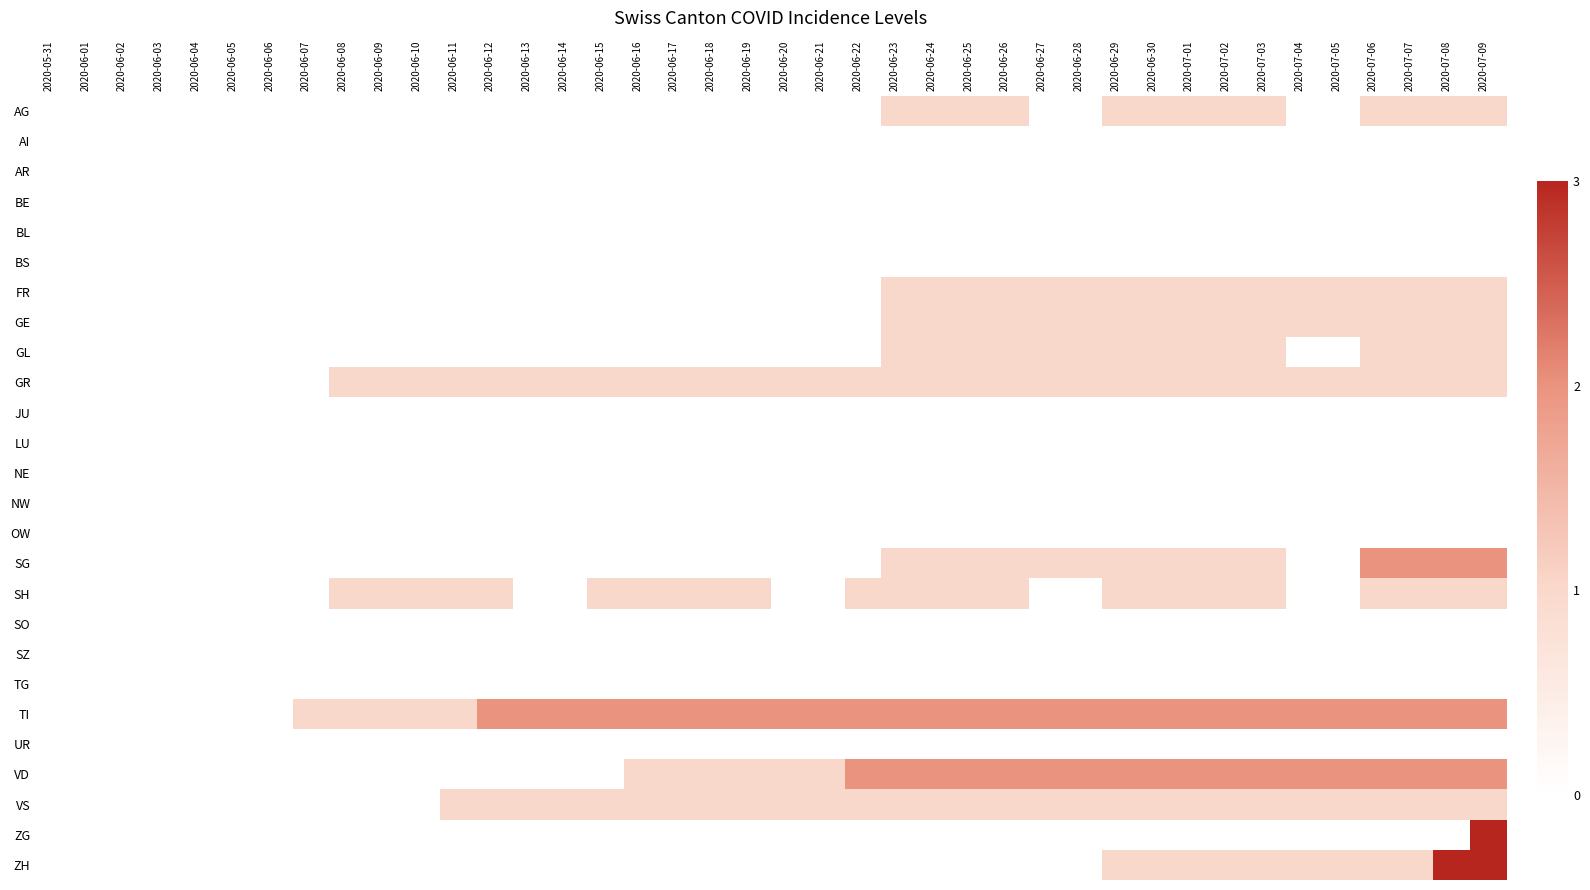

Reading left to right, transcribe all the data shown in this chart.

AG: 2020-05-31=0	2020-06-01=0	2020-06-02=0	2020-06-03=0	2020-06-04=0	2020-06-05=0	2020-06-06=0	2020-06-07=0	2020-06-08=0	2020-06-09=0	2020-06-10=0	2020-06-11=0	2020-06-12=0	2020-06-13=0	2020-06-14=0	2020-06-15=0	2020-06-16=0	2020-06-17=0	2020-06-18=0	2020-06-19=0	2020-06-20=0	2020-06-21=0	2020-06-22=0	2020-06-23=1	2020-06-24=1	2020-06-25=1	2020-06-26=1	2020-06-27=0	2020-06-28=0	2020-06-29=1	2020-06-30=1	2020-07-01=1	2020-07-02=1	2020-07-03=1	2020-07-04=0	2020-07-05=0	2020-07-06=1	2020-07-07=1	2020-07-08=1	2020-07-09=1
AI: 2020-05-31=0	2020-06-01=0	2020-06-02=0	2020-06-03=0	2020-06-04=0	2020-06-05=0	2020-06-06=0	2020-06-07=0	2020-06-08=0	2020-06-09=0	2020-06-10=0	2020-06-11=0	2020-06-12=0	2020-06-13=0	2020-06-14=0	2020-06-15=0	2020-06-16=0	2020-06-17=0	2020-06-18=0	2020-06-19=0	2020-06-20=0	2020-06-21=0	2020-06-22=0	2020-06-23=0	2020-06-24=0	2020-06-25=0	2020-06-26=0	2020-06-27=0	2020-06-28=0	2020-06-29=0	2020-06-30=0	2020-07-01=0	2020-07-02=0	2020-07-03=0	2020-07-04=0	2020-07-05=0	2020-07-06=0	2020-07-07=0	2020-07-08=0	2020-07-09=0
AR: 2020-05-31=0	2020-06-01=0	2020-06-02=0	2020-06-03=0	2020-06-04=0	2020-06-05=0	2020-06-06=0	2020-06-07=0	2020-06-08=0	2020-06-09=0	2020-06-10=0	2020-06-11=0	2020-06-12=0	2020-06-13=0	2020-06-14=0	2020-06-15=0	2020-06-16=0	2020-06-17=0	2020-06-18=0	2020-06-19=0	2020-06-20=0	2020-06-21=0	2020-06-22=0	2020-06-23=0	2020-06-24=0	2020-06-25=0	2020-06-26=0	2020-06-27=0	2020-06-28=0	2020-06-29=0	2020-06-30=0	2020-07-01=0	2020-07-02=0	2020-07-03=0	2020-07-04=0	2020-07-05=0	2020-07-06=0	2020-07-07=0	2020-07-08=0	2020-07-09=0
BE: 2020-05-31=0	2020-06-01=0	2020-06-02=0	2020-06-03=0	2020-06-04=0	2020-06-05=0	2020-06-06=0	2020-06-07=0	2020-06-08=0	2020-06-09=0	2020-06-10=0	2020-06-11=0	2020-06-12=0	2020-06-13=0	2020-06-14=0	2020-06-15=0	2020-06-16=0	2020-06-17=0	2020-06-18=0	2020-06-19=0	2020-06-20=0	2020-06-21=0	2020-06-22=0	2020-06-23=0	2020-06-24=0	2020-06-25=0	2020-06-26=0	2020-06-27=0	2020-06-28=0	2020-06-29=0	2020-06-30=0	2020-07-01=0	2020-07-02=0	2020-07-03=0	2020-07-04=0	2020-07-05=0	2020-07-06=0	2020-07-07=0	2020-07-08=0	2020-07-09=0
BL: 2020-05-31=0	2020-06-01=0	2020-06-02=0	2020-06-03=0	2020-06-04=0	2020-06-05=0	2020-06-06=0	2020-06-07=0	2020-06-08=0	2020-06-09=0	2020-06-10=0	2020-06-11=0	2020-06-12=0	2020-06-13=0	2020-06-14=0	2020-06-15=0	2020-06-16=0	2020-06-17=0	2020-06-18=0	2020-06-19=0	2020-06-20=0	2020-06-21=0	2020-06-22=0	2020-06-23=0	2020-06-24=0	2020-06-25=0	2020-06-26=0	2020-06-27=0	2020-06-28=0	2020-06-29=0	2020-06-30=0	2020-07-01=0	2020-07-02=0	2020-07-03=0	2020-07-04=0	2020-07-05=0	2020-07-06=0	2020-07-07=0	2020-07-08=0	2020-07-09=0
BS: 2020-05-31=0	2020-06-01=0	2020-06-02=0	2020-06-03=0	2020-06-04=0	2020-06-05=0	2020-06-06=0	2020-06-07=0	2020-06-08=0	2020-06-09=0	2020-06-10=0	2020-06-11=0	2020-06-12=0	2020-06-13=0	2020-06-14=0	2020-06-15=0	2020-06-16=0	2020-06-17=0	2020-06-18=0	2020-06-19=0	2020-06-20=0	2020-06-21=0	2020-06-22=0	2020-06-23=0	2020-06-24=0	2020-06-25=0	2020-06-26=0	2020-06-27=0	2020-06-28=0	2020-06-29=0	2020-06-30=0	2020-07-01=0	2020-07-02=0	2020-07-03=0	2020-07-04=0	2020-07-05=0	2020-07-06=0	2020-07-07=0	2020-07-08=0	2020-07-09=0
FR: 2020-05-31=0	2020-06-01=0	2020-06-02=0	2020-06-03=0	2020-06-04=0	2020-06-05=0	2020-06-06=0	2020-06-07=0	2020-06-08=0	2020-06-09=0	2020-06-10=0	2020-06-11=0	2020-06-12=0	2020-06-13=0	2020-06-14=0	2020-06-15=0	2020-06-16=0	2020-06-17=0	2020-06-18=0	2020-06-19=0	2020-06-20=0	2020-06-21=0	2020-06-22=0	2020-06-23=1	2020-06-24=1	2020-06-25=1	2020-06-26=1	2020-06-27=1	2020-06-28=1	2020-06-29=1	2020-06-30=1	2020-07-01=1	2020-07-02=1	2020-07-03=1	2020-07-04=1	2020-07-05=1	2020-07-06=1	2020-07-07=1	2020-07-08=1	2020-07-09=1
GE: 2020-05-31=0	2020-06-01=0	2020-06-02=0	2020-06-03=0	2020-06-04=0	2020-06-05=0	2020-06-06=0	2020-06-07=0	2020-06-08=0	2020-06-09=0	2020-06-10=0	2020-06-11=0	2020-06-12=0	2020-06-13=0	2020-06-14=0	2020-06-15=0	2020-06-16=0	2020-06-17=0	2020-06-18=0	2020-06-19=0	2020-06-20=0	2020-06-21=0	2020-06-22=0	2020-06-23=1	2020-06-24=1	2020-06-25=1	2020-06-26=1	2020-06-27=1	2020-06-28=1	2020-06-29=1	2020-06-30=1	2020-07-01=1	2020-07-02=1	2020-07-03=1	2020-07-04=1	2020-07-05=1	2020-07-06=1	2020-07-07=1	2020-07-08=1	2020-07-09=1
GL: 2020-05-31=0	2020-06-01=0	2020-06-02=0	2020-06-03=0	2020-06-04=0	2020-06-05=0	2020-06-06=0	2020-06-07=0	2020-06-08=0	2020-06-09=0	2020-06-10=0	2020-06-11=0	2020-06-12=0	2020-06-13=0	2020-06-14=0	2020-06-15=0	2020-06-16=0	2020-06-17=0	2020-06-18=0	2020-06-19=0	2020-06-20=0	2020-06-21=0	2020-06-22=0	2020-06-23=1	2020-06-24=1	2020-06-25=1	2020-06-26=1	2020-06-27=1	2020-06-28=1	2020-06-29=1	2020-06-30=1	2020-07-01=1	2020-07-02=1	2020-07-03=1	2020-07-04=0	2020-07-05=0	2020-07-06=1	2020-07-07=1	2020-07-08=1	2020-07-09=1
GR: 2020-05-31=0	2020-06-01=0	2020-06-02=0	2020-06-03=0	2020-06-04=0	2020-06-05=0	2020-06-06=0	2020-06-07=0	2020-06-08=1	2020-06-09=1	2020-06-10=1	2020-06-11=1	2020-06-12=1	2020-06-13=1	2020-06-14=1	2020-06-15=1	2020-06-16=1	2020-06-17=1	2020-06-18=1	2020-06-19=1	2020-06-20=1	2020-06-21=1	2020-06-22=1	2020-06-23=1	2020-06-24=1	2020-06-25=1	2020-06-26=1	2020-06-27=1	2020-06-28=1	2020-06-29=1	2020-06-30=1	2020-07-01=1	2020-07-02=1	2020-07-03=1	2020-07-04=1	2020-07-05=1	2020-07-06=1	2020-07-07=1	2020-07-08=1	2020-07-09=1
JU: 2020-05-31=0	2020-06-01=0	2020-06-02=0	2020-06-03=0	2020-06-04=0	2020-06-05=0	2020-06-06=0	2020-06-07=0	2020-06-08=0	2020-06-09=0	2020-06-10=0	2020-06-11=0	2020-06-12=0	2020-06-13=0	2020-06-14=0	2020-06-15=0	2020-06-16=0	2020-06-17=0	2020-06-18=0	2020-06-19=0	2020-06-20=0	2020-06-21=0	2020-06-22=0	2020-06-23=0	2020-06-24=0	2020-06-25=0	2020-06-26=0	2020-06-27=0	2020-06-28=0	2020-06-29=0	2020-06-30=0	2020-07-01=0	2020-07-02=0	2020-07-03=0	2020-07-04=0	2020-07-05=0	2020-07-06=0	2020-07-07=0	2020-07-08=0	2020-07-09=0
LU: 2020-05-31=0	2020-06-01=0	2020-06-02=0	2020-06-03=0	2020-06-04=0	2020-06-05=0	2020-06-06=0	2020-06-07=0	2020-06-08=0	2020-06-09=0	2020-06-10=0	2020-06-11=0	2020-06-12=0	2020-06-13=0	2020-06-14=0	2020-06-15=0	2020-06-16=0	2020-06-17=0	2020-06-18=0	2020-06-19=0	2020-06-20=0	2020-06-21=0	2020-06-22=0	2020-06-23=0	2020-06-24=0	2020-06-25=0	2020-06-26=0	2020-06-27=0	2020-06-28=0	2020-06-29=0	2020-06-30=0	2020-07-01=0	2020-07-02=0	2020-07-03=0	2020-07-04=0	2020-07-05=0	2020-07-06=0	2020-07-07=0	2020-07-08=0	2020-07-09=0
NE: 2020-05-31=0	2020-06-01=0	2020-06-02=0	2020-06-03=0	2020-06-04=0	2020-06-05=0	2020-06-06=0	2020-06-07=0	2020-06-08=0	2020-06-09=0	2020-06-10=0	2020-06-11=0	2020-06-12=0	2020-06-13=0	2020-06-14=0	2020-06-15=0	2020-06-16=0	2020-06-17=0	2020-06-18=0	2020-06-19=0	2020-06-20=0	2020-06-21=0	2020-06-22=0	2020-06-23=0	2020-06-24=0	2020-06-25=0	2020-06-26=0	2020-06-27=0	2020-06-28=0	2020-06-29=0	2020-06-30=0	2020-07-01=0	2020-07-02=0	2020-07-03=0	2020-07-04=0	2020-07-05=0	2020-07-06=0	2020-07-07=0	2020-07-08=0	2020-07-09=0
NW: 2020-05-31=0	2020-06-01=0	2020-06-02=0	2020-06-03=0	2020-06-04=0	2020-06-05=0	2020-06-06=0	2020-06-07=0	2020-06-08=0	2020-06-09=0	2020-06-10=0	2020-06-11=0	2020-06-12=0	2020-06-13=0	2020-06-14=0	2020-06-15=0	2020-06-16=0	2020-06-17=0	2020-06-18=0	2020-06-19=0	2020-06-20=0	2020-06-21=0	2020-06-22=0	2020-06-23=0	2020-06-24=0	2020-06-25=0	2020-06-26=0	2020-06-27=0	2020-06-28=0	2020-06-29=0	2020-06-30=0	2020-07-01=0	2020-07-02=0	2020-07-03=0	2020-07-04=0	2020-07-05=0	2020-07-06=0	2020-07-07=0	2020-07-08=0	2020-07-09=0
OW: 2020-05-31=0	2020-06-01=0	2020-06-02=0	2020-06-03=0	2020-06-04=0	2020-06-05=0	2020-06-06=0	2020-06-07=0	2020-06-08=0	2020-06-09=0	2020-06-10=0	2020-06-11=0	2020-06-12=0	2020-06-13=0	2020-06-14=0	2020-06-15=0	2020-06-16=0	2020-06-17=0	2020-06-18=0	2020-06-19=0	2020-06-20=0	2020-06-21=0	2020-06-22=0	2020-06-23=0	2020-06-24=0	2020-06-25=0	2020-06-26=0	2020-06-27=0	2020-06-28=0	2020-06-29=0	2020-06-30=0	2020-07-01=0	2020-07-02=0	2020-07-03=0	2020-07-04=0	2020-07-05=0	2020-07-06=0	2020-07-07=0	2020-07-08=0	2020-07-09=0
SG: 2020-05-31=0	2020-06-01=0	2020-06-02=0	2020-06-03=0	2020-06-04=0	2020-06-05=0	2020-06-06=0	2020-06-07=0	2020-06-08=0	2020-06-09=0	2020-06-10=0	2020-06-11=0	2020-06-12=0	2020-06-13=0	2020-06-14=0	2020-06-15=0	2020-06-16=0	2020-06-17=0	2020-06-18=0	2020-06-19=0	2020-06-20=0	2020-06-21=0	2020-06-22=0	2020-06-23=1	2020-06-24=1	2020-06-25=1	2020-06-26=1	2020-06-27=1	2020-06-28=1	2020-06-29=1	2020-06-30=1	2020-07-01=1	2020-07-02=1	2020-07-03=1	2020-07-04=0	2020-07-05=0	2020-07-06=2	2020-07-07=2	2020-07-08=2	2020-07-09=2
SH: 2020-05-31=0	2020-06-01=0	2020-06-02=0	2020-06-03=0	2020-06-04=0	2020-06-05=0	2020-06-06=0	2020-06-07=0	2020-06-08=1	2020-06-09=1	2020-06-10=1	2020-06-11=1	2020-06-12=1	2020-06-13=0	2020-06-14=0	2020-06-15=1	2020-06-16=1	2020-06-17=1	2020-06-18=1	2020-06-19=1	2020-06-20=0	2020-06-21=0	2020-06-22=1	2020-06-23=1	2020-06-24=1	2020-06-25=1	2020-06-26=1	2020-06-27=0	2020-06-28=0	2020-06-29=1	2020-06-30=1	2020-07-01=1	2020-07-02=1	2020-07-03=1	2020-07-04=0	2020-07-05=0	2020-07-06=1	2020-07-07=1	2020-07-08=1	2020-07-09=1
SO: 2020-05-31=0	2020-06-01=0	2020-06-02=0	2020-06-03=0	2020-06-04=0	2020-06-05=0	2020-06-06=0	2020-06-07=0	2020-06-08=0	2020-06-09=0	2020-06-10=0	2020-06-11=0	2020-06-12=0	2020-06-13=0	2020-06-14=0	2020-06-15=0	2020-06-16=0	2020-06-17=0	2020-06-18=0	2020-06-19=0	2020-06-20=0	2020-06-21=0	2020-06-22=0	2020-06-23=0	2020-06-24=0	2020-06-25=0	2020-06-26=0	2020-06-27=0	2020-06-28=0	2020-06-29=0	2020-06-30=0	2020-07-01=0	2020-07-02=0	2020-07-03=0	2020-07-04=0	2020-07-05=0	2020-07-06=0	2020-07-07=0	2020-07-08=0	2020-07-09=0
SZ: 2020-05-31=0	2020-06-01=0	2020-06-02=0	2020-06-03=0	2020-06-04=0	2020-06-05=0	2020-06-06=0	2020-06-07=0	2020-06-08=0	2020-06-09=0	2020-06-10=0	2020-06-11=0	2020-06-12=0	2020-06-13=0	2020-06-14=0	2020-06-15=0	2020-06-16=0	2020-06-17=0	2020-06-18=0	2020-06-19=0	2020-06-20=0	2020-06-21=0	2020-06-22=0	2020-06-23=0	2020-06-24=0	2020-06-25=0	2020-06-26=0	2020-06-27=0	2020-06-28=0	2020-06-29=0	2020-06-30=0	2020-07-01=0	2020-07-02=0	2020-07-03=0	2020-07-04=0	2020-07-05=0	2020-07-06=0	2020-07-07=0	2020-07-08=0	2020-07-09=0
TG: 2020-05-31=0	2020-06-01=0	2020-06-02=0	2020-06-03=0	2020-06-04=0	2020-06-05=0	2020-06-06=0	2020-06-07=0	2020-06-08=0	2020-06-09=0	2020-06-10=0	2020-06-11=0	2020-06-12=0	2020-06-13=0	2020-06-14=0	2020-06-15=0	2020-06-16=0	2020-06-17=0	2020-06-18=0	2020-06-19=0	2020-06-20=0	2020-06-21=0	2020-06-22=0	2020-06-23=0	2020-06-24=0	2020-06-25=0	2020-06-26=0	2020-06-27=0	2020-06-28=0	2020-06-29=0	2020-06-30=0	2020-07-01=0	2020-07-02=0	2020-07-03=0	2020-07-04=0	2020-07-05=0	2020-07-06=0	2020-07-07=0	2020-07-08=0	2020-07-09=0
TI: 2020-05-31=0	2020-06-01=0	2020-06-02=0	2020-06-03=0	2020-06-04=0	2020-06-05=0	2020-06-06=0	2020-06-07=1	2020-06-08=1	2020-06-09=1	2020-06-10=1	2020-06-11=1	2020-06-12=2	2020-06-13=2	2020-06-14=2	2020-06-15=2	2020-06-16=2	2020-06-17=2	2020-06-18=2	2020-06-19=2	2020-06-20=2	2020-06-21=2	2020-06-22=2	2020-06-23=2	2020-06-24=2	2020-06-25=2	2020-06-26=2	2020-06-27=2	2020-06-28=2	2020-06-29=2	2020-06-30=2	2020-07-01=2	2020-07-02=2	2020-07-03=2	2020-07-04=2	2020-07-05=2	2020-07-06=2	2020-07-07=2	2020-07-08=2	2020-07-09=2
UR: 2020-05-31=0	2020-06-01=0	2020-06-02=0	2020-06-03=0	2020-06-04=0	2020-06-05=0	2020-06-06=0	2020-06-07=0	2020-06-08=0	2020-06-09=0	2020-06-10=0	2020-06-11=0	2020-06-12=0	2020-06-13=0	2020-06-14=0	2020-06-15=0	2020-06-16=0	2020-06-17=0	2020-06-18=0	2020-06-19=0	2020-06-20=0	2020-06-21=0	2020-06-22=0	2020-06-23=0	2020-06-24=0	2020-06-25=0	2020-06-26=0	2020-06-27=0	2020-06-28=0	2020-06-29=0	2020-06-30=0	2020-07-01=0	2020-07-02=0	2020-07-03=0	2020-07-04=0	2020-07-05=0	2020-07-06=0	2020-07-07=0	2020-07-08=0	2020-07-09=0
VD: 2020-05-31=0	2020-06-01=0	2020-06-02=0	2020-06-03=0	2020-06-04=0	2020-06-05=0	2020-06-06=0	2020-06-07=0	2020-06-08=0	2020-06-09=0	2020-06-10=0	2020-06-11=0	2020-06-12=0	2020-06-13=0	2020-06-14=0	2020-06-15=0	2020-06-16=1	2020-06-17=1	2020-06-18=1	2020-06-19=1	2020-06-20=1	2020-06-21=1	2020-06-22=2	2020-06-23=2	2020-06-24=2	2020-06-25=2	2020-06-26=2	2020-06-27=2	2020-06-28=2	2020-06-29=2	2020-06-30=2	2020-07-01=2	2020-07-02=2	2020-07-03=2	2020-07-04=2	2020-07-05=2	2020-07-06=2	2020-07-07=2	2020-07-08=2	2020-07-09=2
VS: 2020-05-31=0	2020-06-01=0	2020-06-02=0	2020-06-03=0	2020-06-04=0	2020-06-05=0	2020-06-06=0	2020-06-07=0	2020-06-08=0	2020-06-09=0	2020-06-10=0	2020-06-11=1	2020-06-12=1	2020-06-13=1	2020-06-14=1	2020-06-15=1	2020-06-16=1	2020-06-17=1	2020-06-18=1	2020-06-19=1	2020-06-20=1	2020-06-21=1	2020-06-22=1	2020-06-23=1	2020-06-24=1	2020-06-25=1	2020-06-26=1	2020-06-27=1	2020-06-28=1	2020-06-29=1	2020-06-30=1	2020-07-01=1	2020-07-02=1	2020-07-03=1	2020-07-04=1	2020-07-05=1	2020-07-06=1	2020-07-07=1	2020-07-08=1	2020-07-09=1
ZG: 2020-05-31=0	2020-06-01=0	2020-06-02=0	2020-06-03=0	2020-06-04=0	2020-06-05=0	2020-06-06=0	2020-06-07=0	2020-06-08=0	2020-06-09=0	2020-06-10=0	2020-06-11=0	2020-06-12=0	2020-06-13=0	2020-06-14=0	2020-06-15=0	2020-06-16=0	2020-06-17=0	2020-06-18=0	2020-06-19=0	2020-06-20=0	2020-06-21=0	2020-06-22=0	2020-06-23=0	2020-06-24=0	2020-06-25=0	2020-06-26=0	2020-06-27=0	2020-06-28=0	2020-06-29=0	2020-06-30=0	2020-07-01=0	2020-07-02=0	2020-07-03=0	2020-07-04=0	2020-07-05=0	2020-07-06=0	2020-07-07=0	2020-07-08=0	2020-07-09=3
ZH: 2020-05-31=0	2020-06-01=0	2020-06-02=0	2020-06-03=0	2020-06-04=0	2020-06-05=0	2020-06-06=0	2020-06-07=0	2020-06-08=0	2020-06-09=0	2020-06-10=0	2020-06-11=0	2020-06-12=0	2020-06-13=0	2020-06-14=0	2020-06-15=0	2020-06-16=0	2020-06-17=0	2020-06-18=0	2020-06-19=0	2020-06-20=0	2020-06-21=0	2020-06-22=0	2020-06-23=0	2020-06-24=0	2020-06-25=0	2020-06-26=0	2020-06-27=0	2020-06-28=0	2020-06-29=1	2020-06-30=1	2020-07-01=1	2020-07-02=1	2020-07-03=1	2020-07-04=1	2020-07-05=1	2020-07-06=1	2020-07-07=1	2020-07-08=3	2020-07-09=3